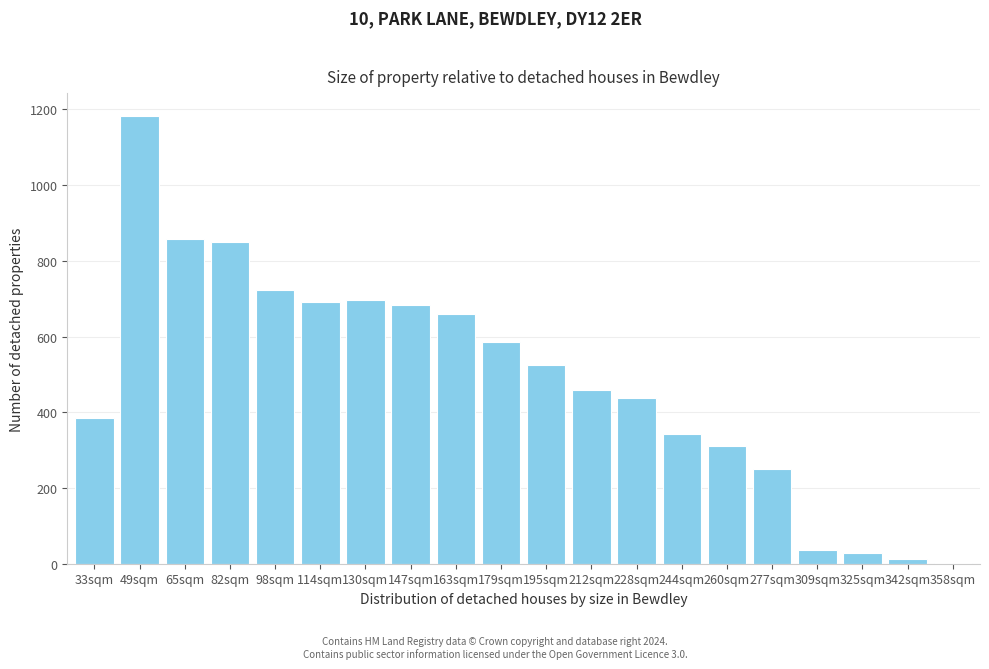

Reading left to right, transcribe all the data shown in this chart.

33sqm=386	49sqm=1184	65sqm=857	82sqm=849	98sqm=723	114sqm=691	130sqm=696	147sqm=684	163sqm=659	179sqm=586	195sqm=526	212sqm=460	228sqm=437	244sqm=342	260sqm=310	277sqm=249	309sqm=36	325sqm=28	342sqm=13	358sqm=3